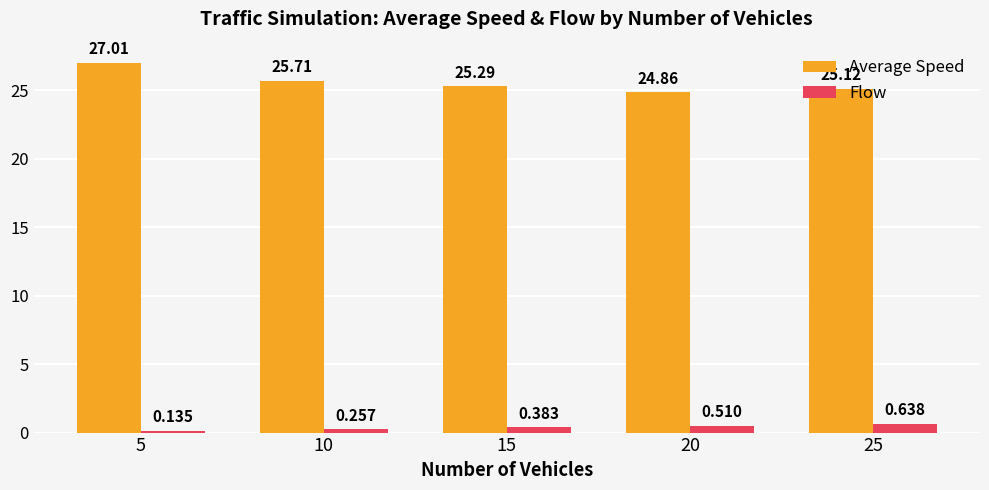

What are all the series names shown in the legend?

Average Speed, Flow